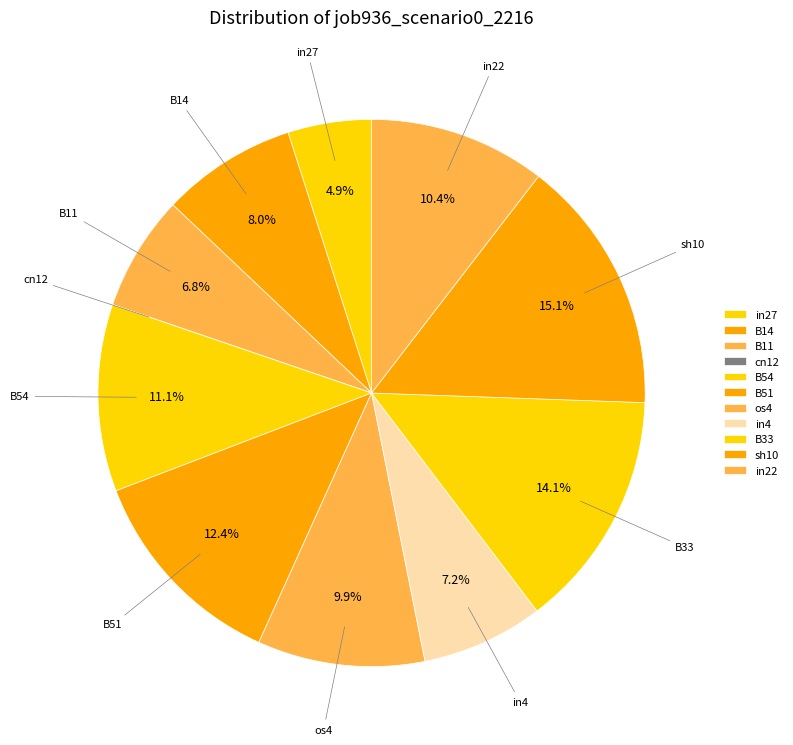

What is the total percentage of B14 and in4?

15.2%